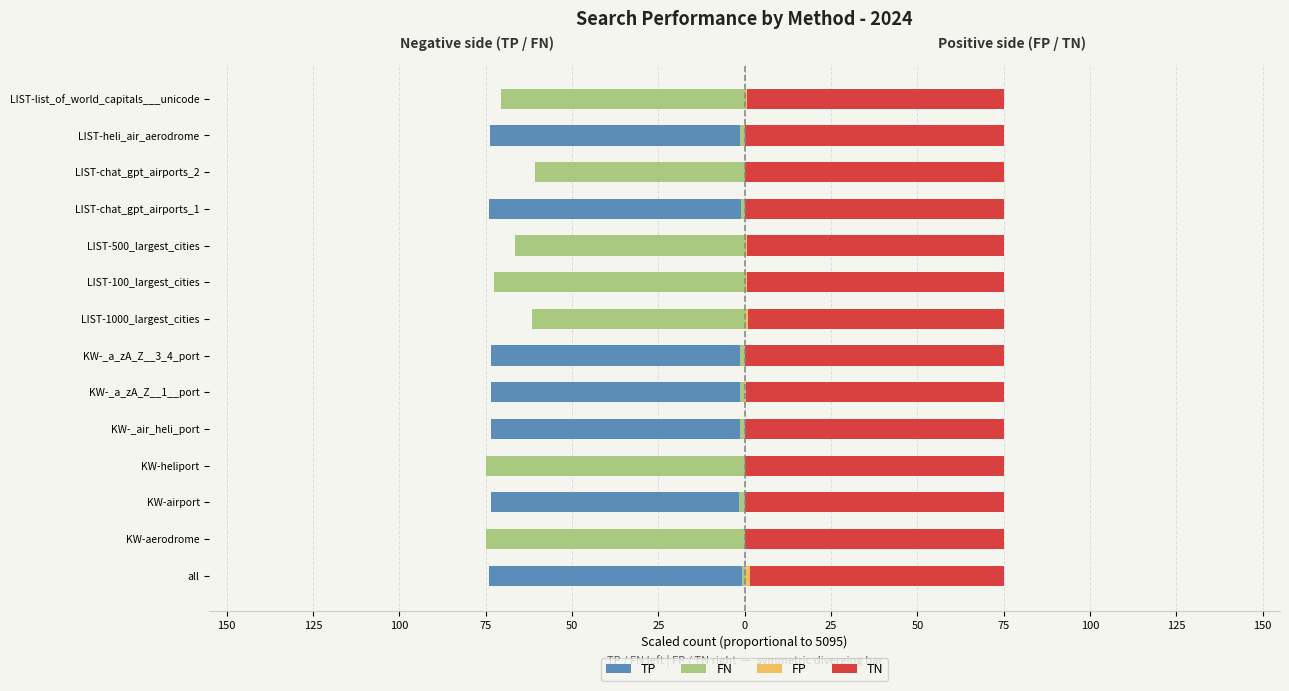

Between KW-airport and LIST-100_largest_cities, which is larger?

LIST-100_largest_cities